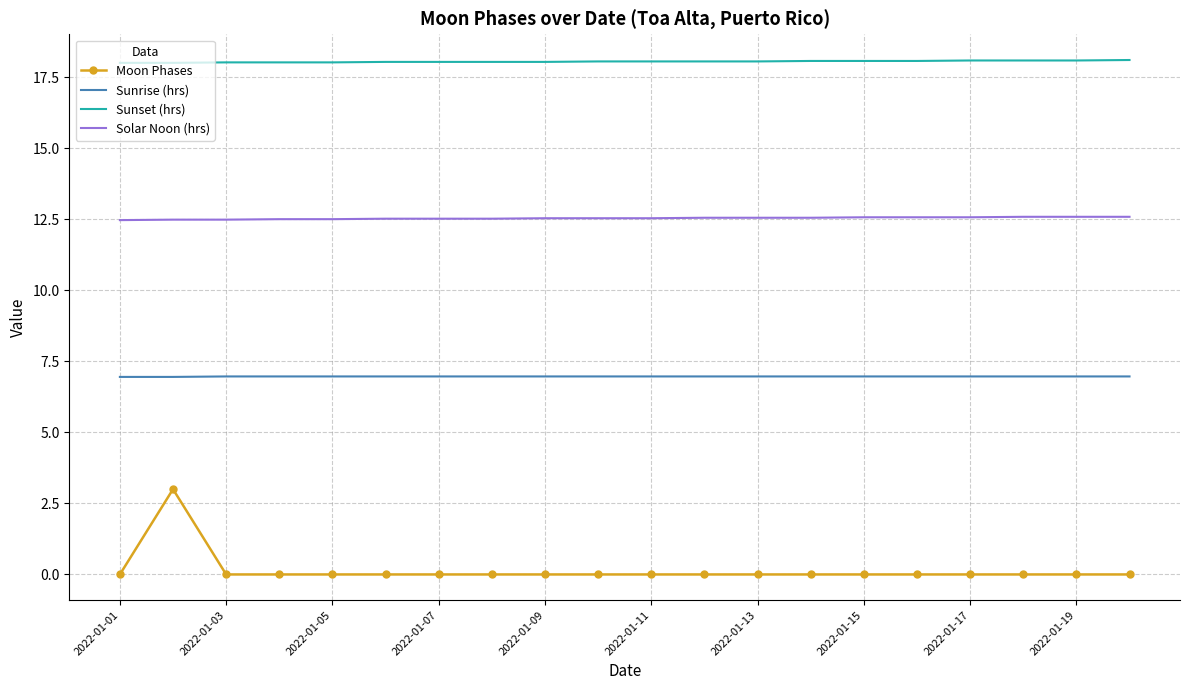

List the series in order of their peak value, lowest first.

Moon Phases, Sunrise (hrs), Solar Noon (hrs), Sunset (hrs)